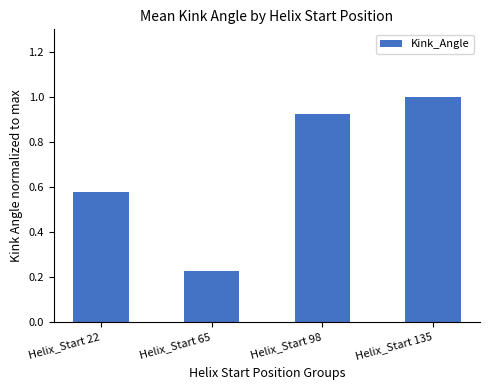

Which label corresponds to the smallest value in the chart?

Helix_Start 65